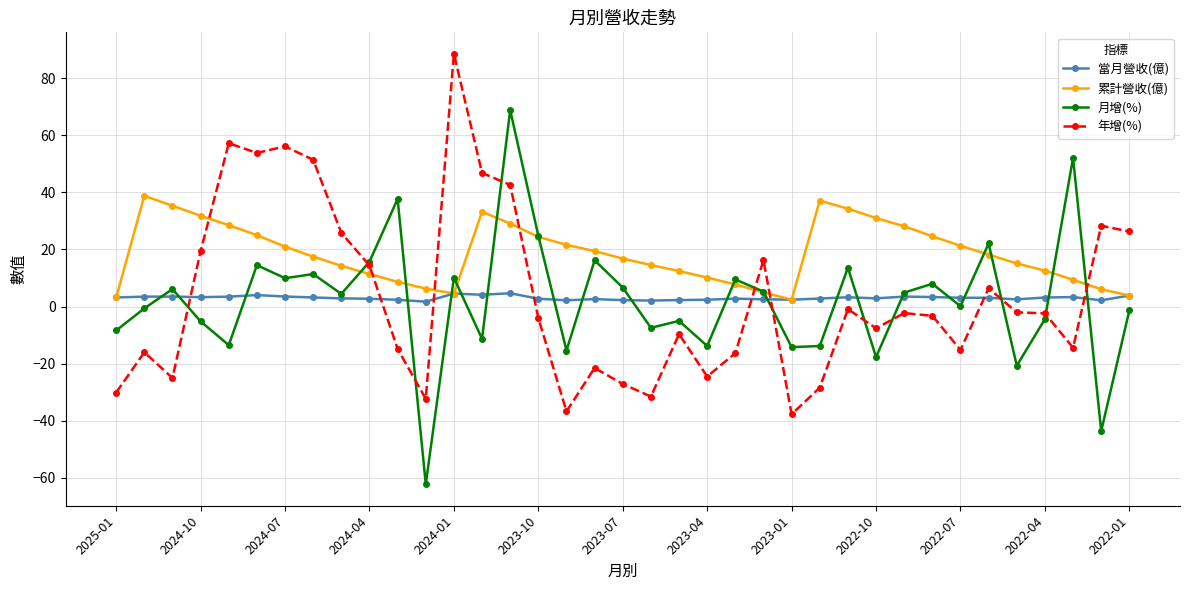

How many values in the 月增(%) series exceed 4?

19